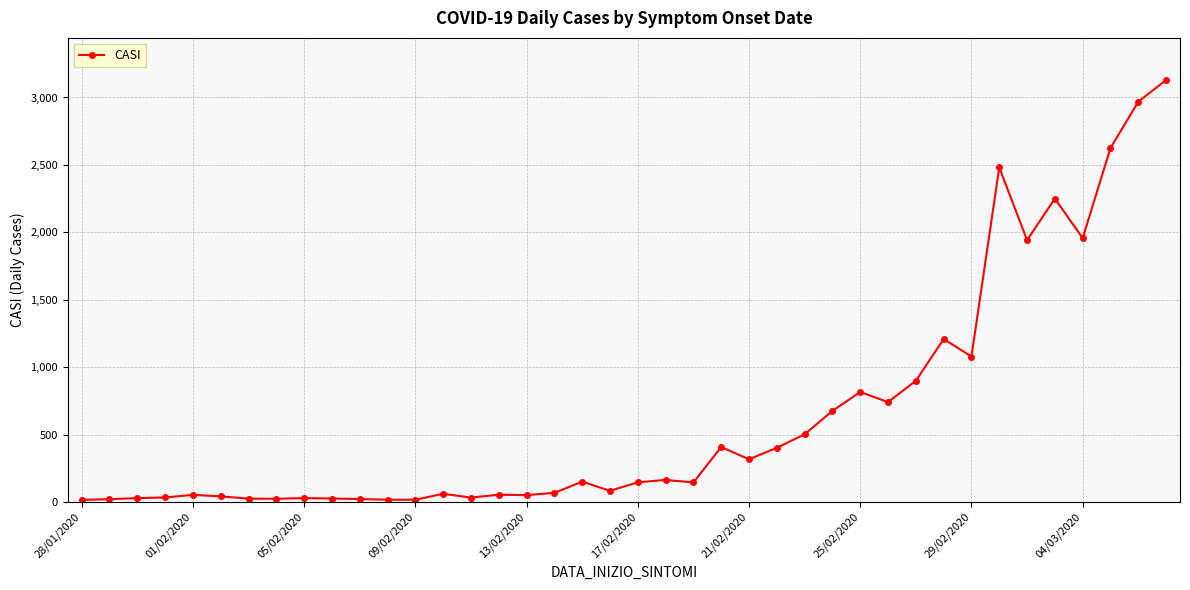

What is the sum of all values?

25713